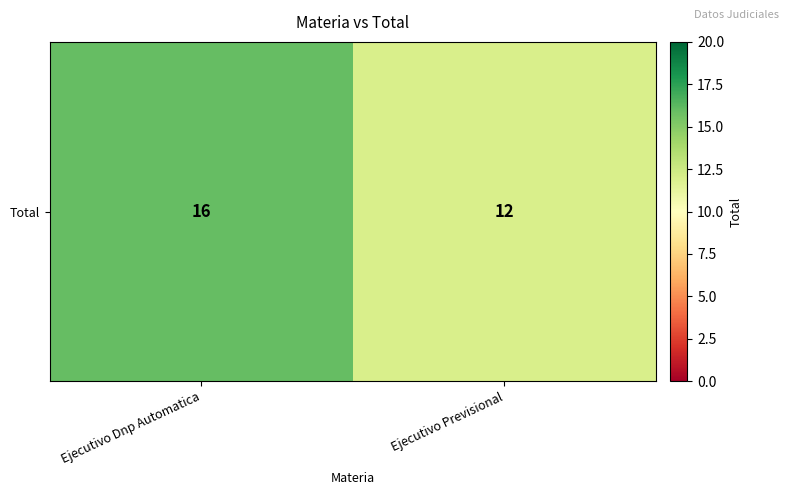

The chart shows a value of 6 at Ejecutivo Previsional. True or false?

False